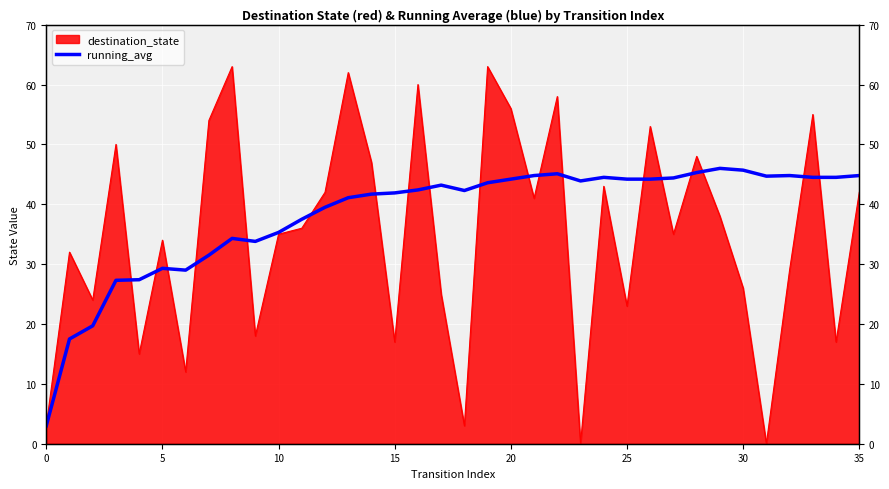

Where does the data first go above 43?

17